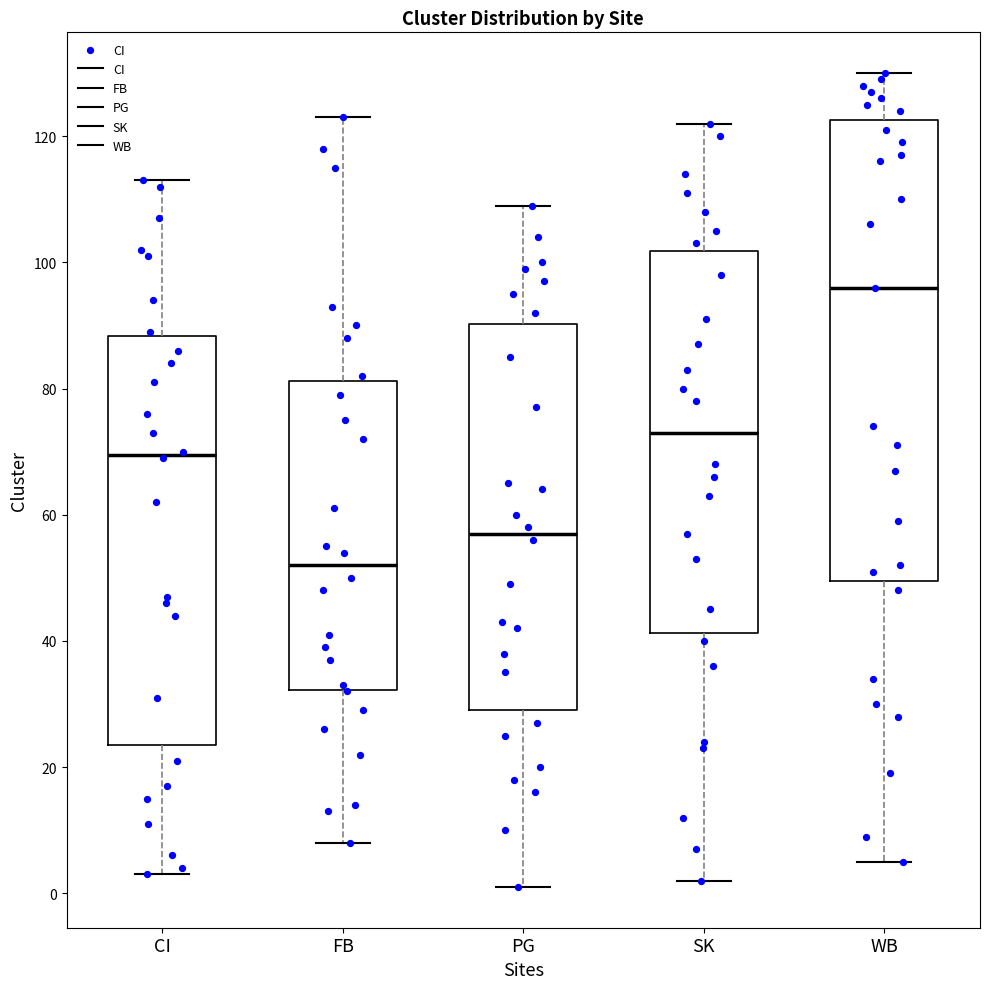

Comparing the boxes themselves (not the whiskers), which one is the tallest?

WB